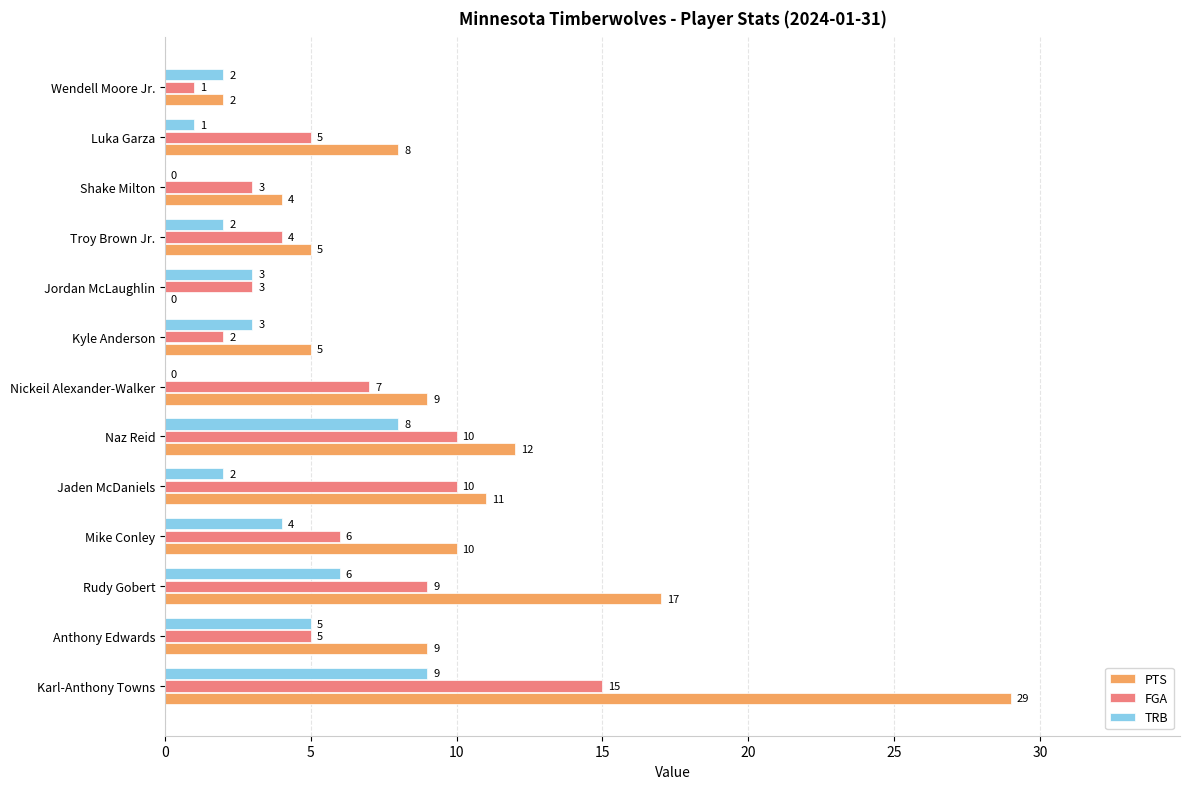

Between Karl-Anthony Towns and Wendell Moore Jr., which series saw the biggest shift?

PTS